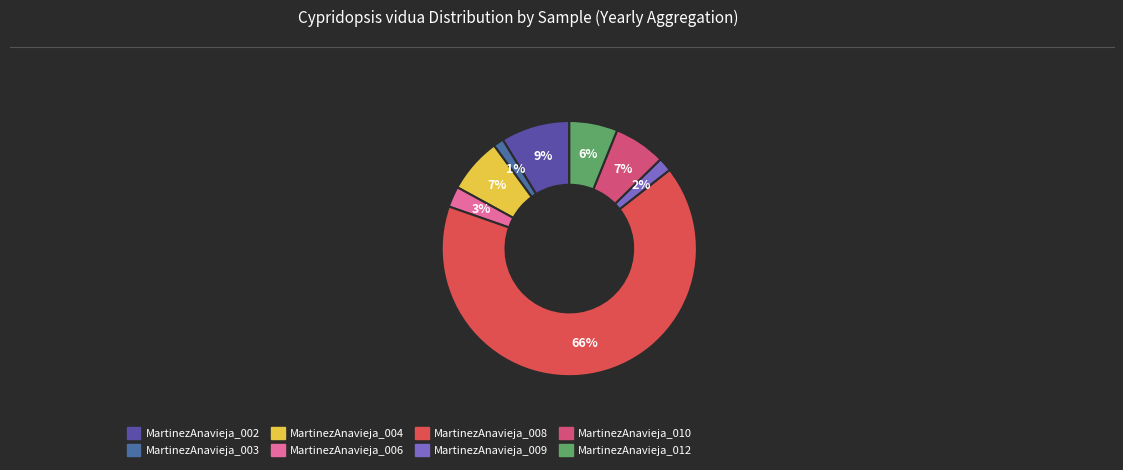

Rank the categories by value from highest to lowest.

MartinezAnavieja_008, MartinezAnavieja_002, MartinezAnavieja_004, MartinezAnavieja_010, MartinezAnavieja_012, MartinezAnavieja_006, MartinezAnavieja_009, MartinezAnavieja_003